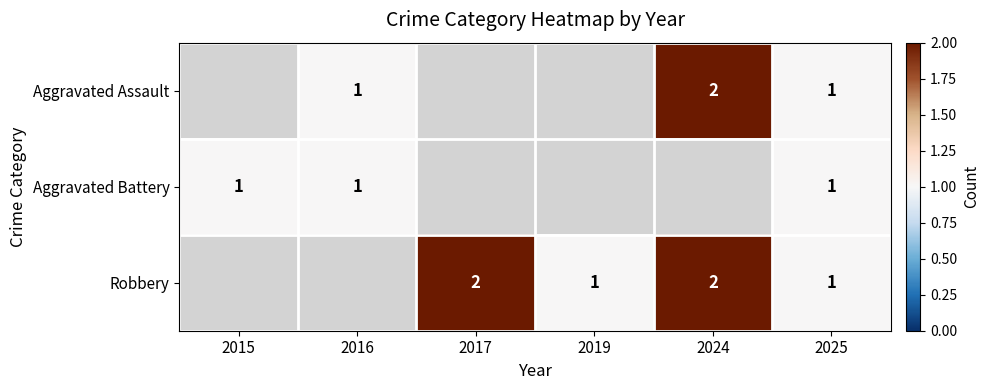

What is the smallest value displayed?

1.0